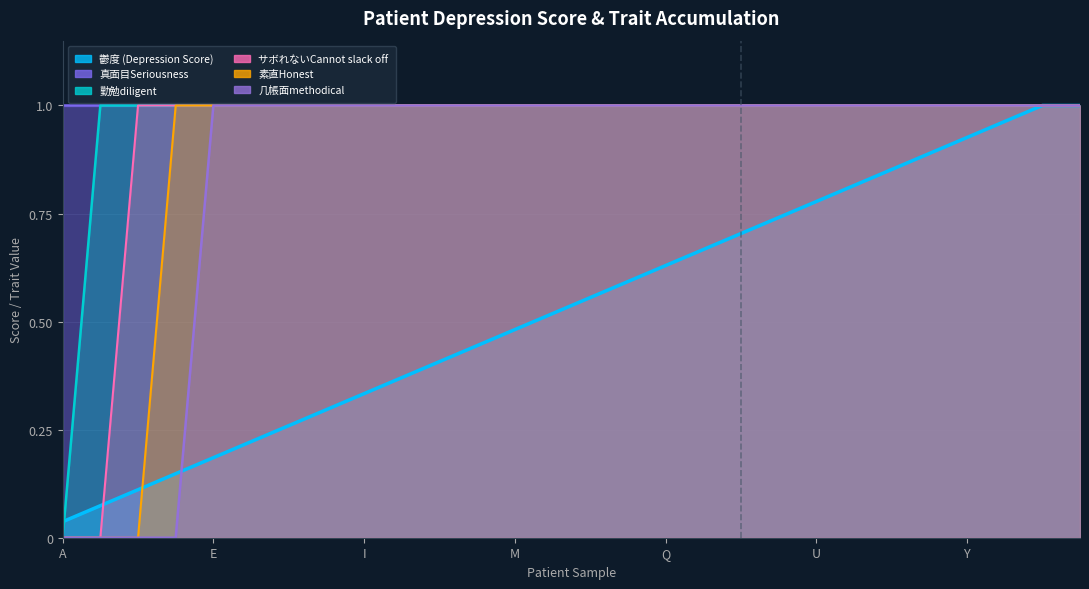

What is the label of the 11th point from the left?

K